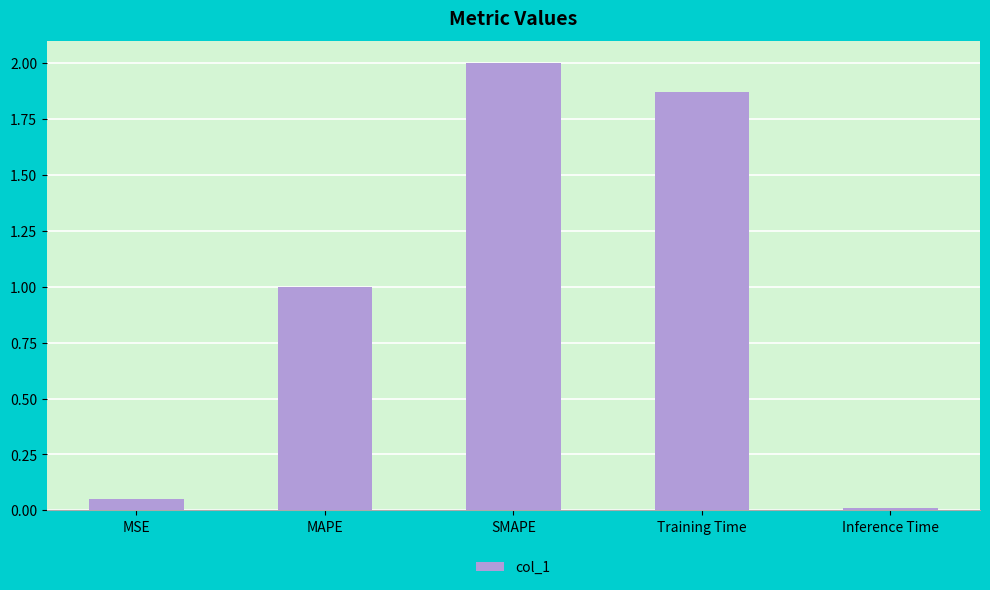

How many bars are there in total?

5